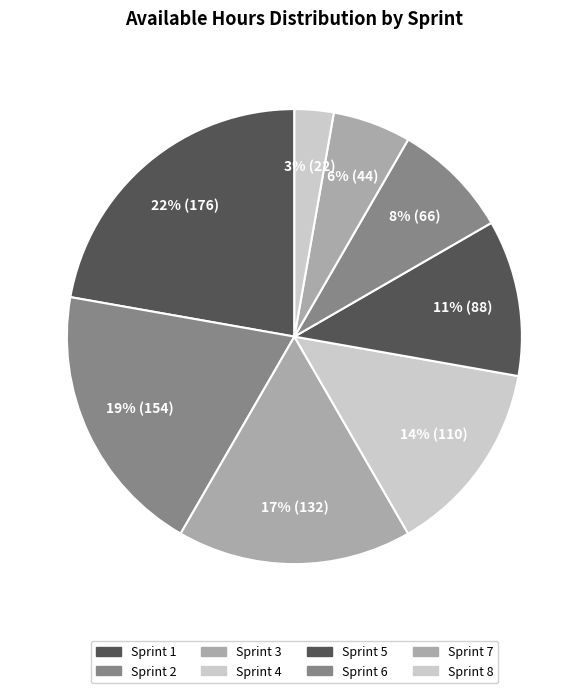

Combined, do Sprint 5 and Sprint 1 account for over 50%?

No